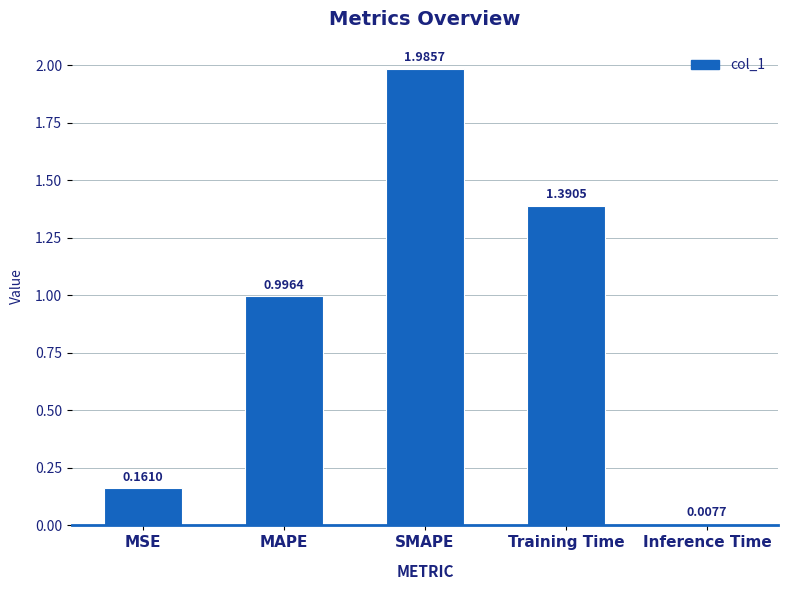

What is the sum of the values at MAPE and Inference Time?

1.0